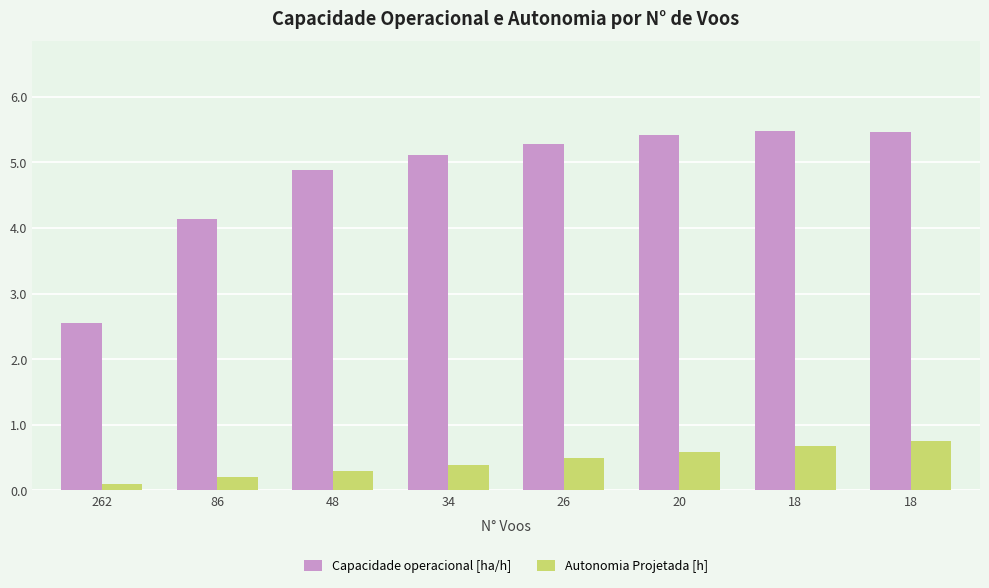

How many values in the Capacidade operacional [ha/h] series are below 5?

3